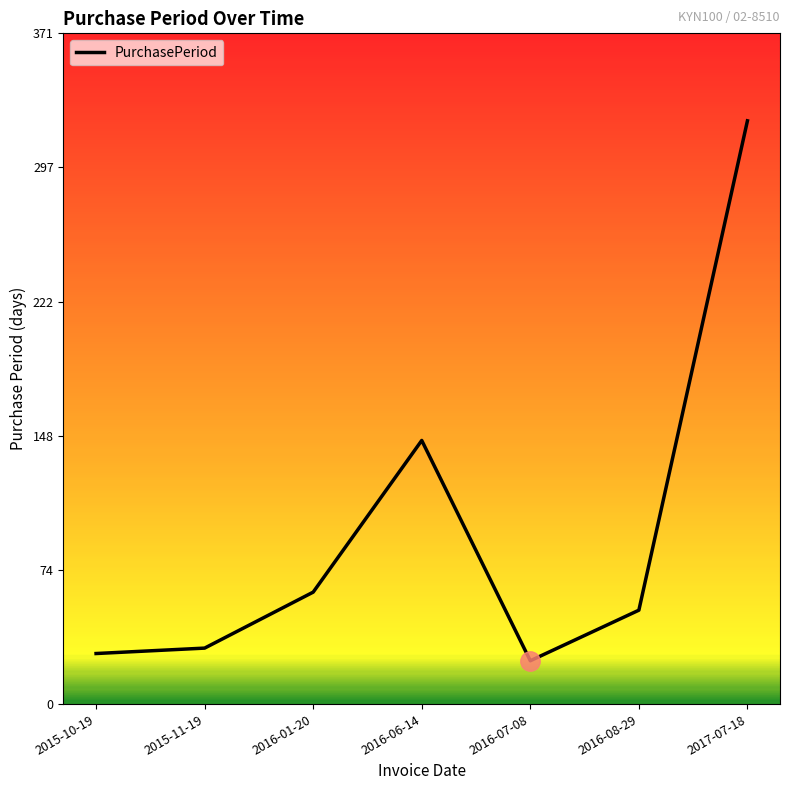

How many values are below 52?

3